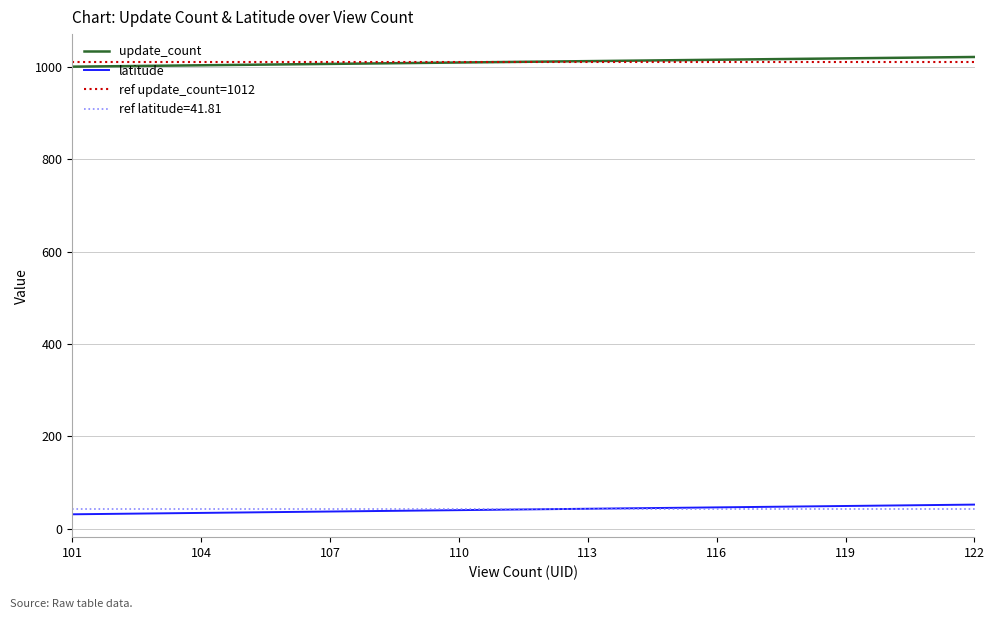

Is it true that latitude equals 46.3 at 116?

True